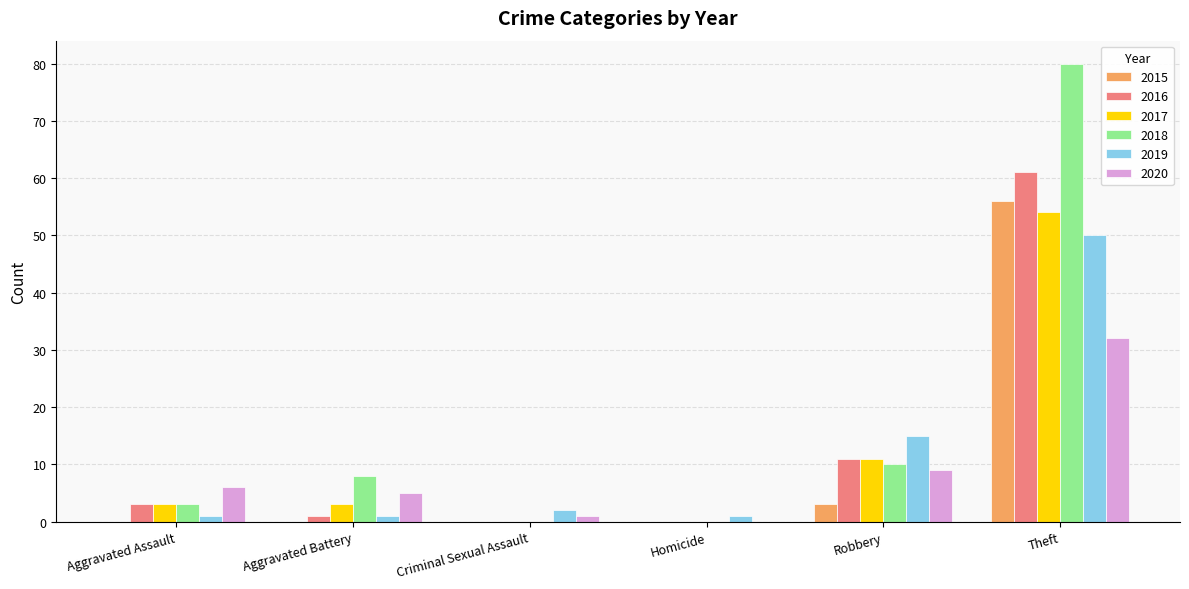

Which series has the largest range (max minus min)?

2018